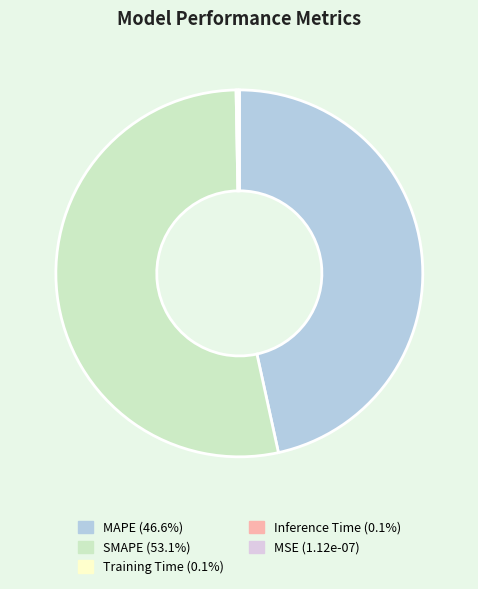

Which slice is the largest?

SMAPE